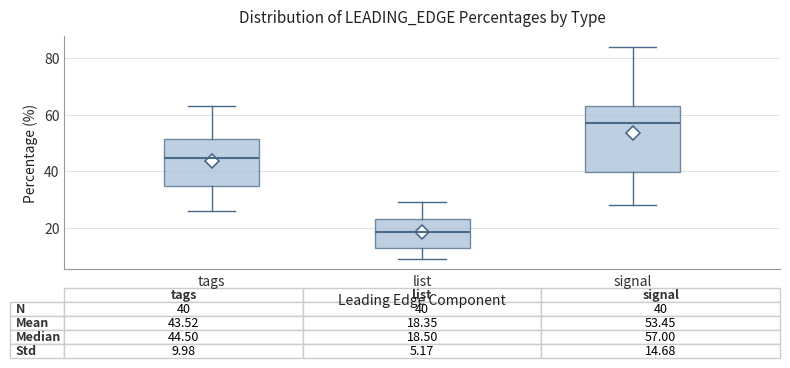

Which box has the highest median line?

signal